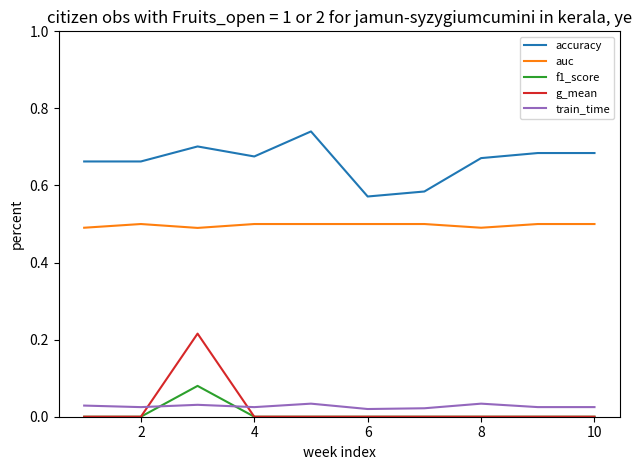

True or false: accuracy and f1_score intersect in this chart.

False